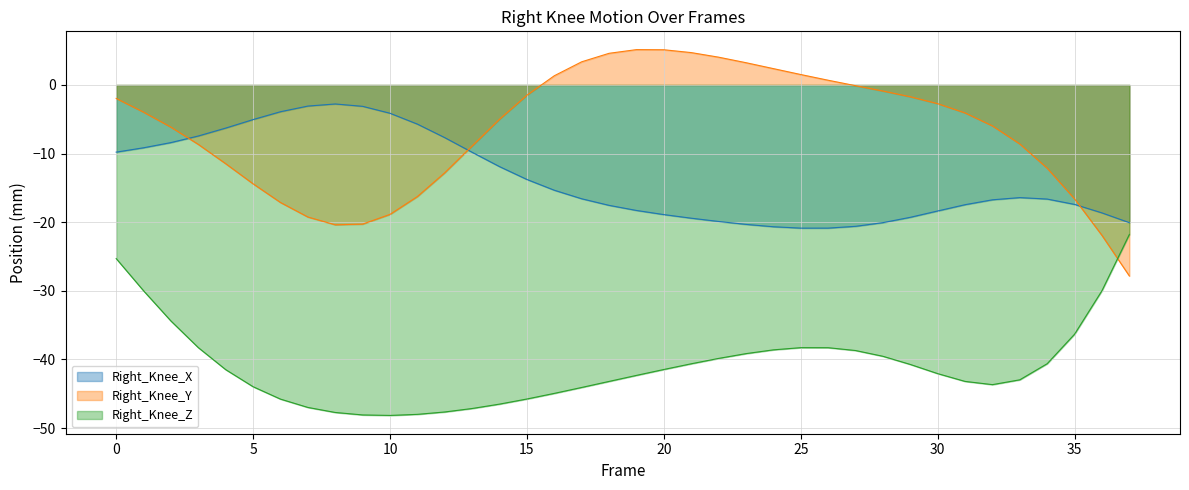

Which series has the largest total across all categories?

Right_Knee_Y